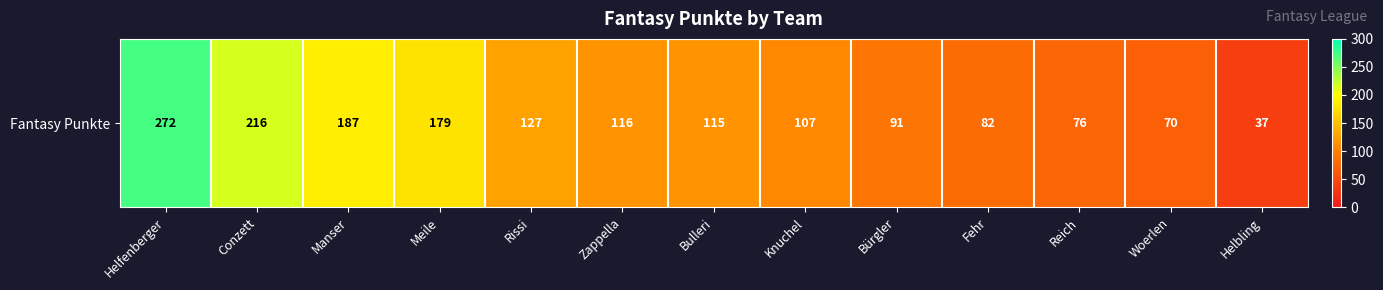

The value at Helbling is 54. True or false?

False